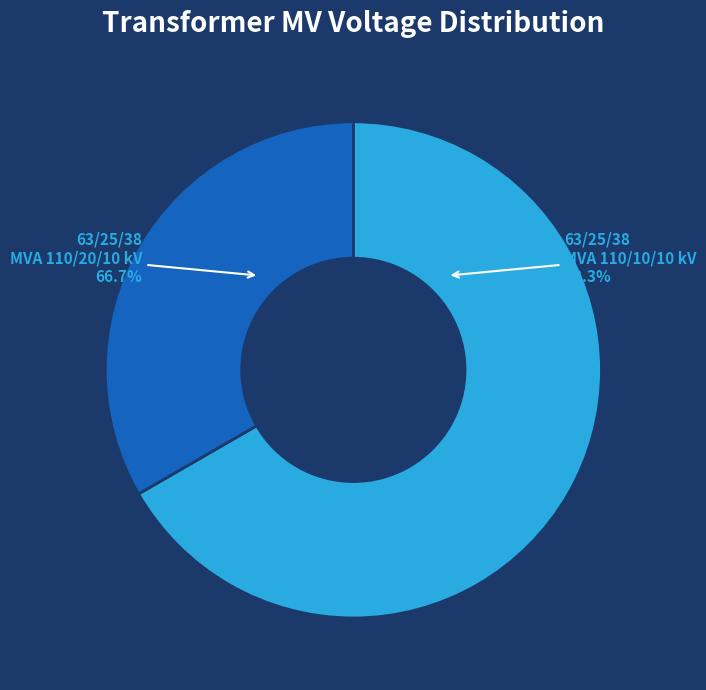

Combined, do 63/25/38 MVA 110/20/10 kV and 63/25/38 MVA 110/10/10 kV account for over 50%?

Yes